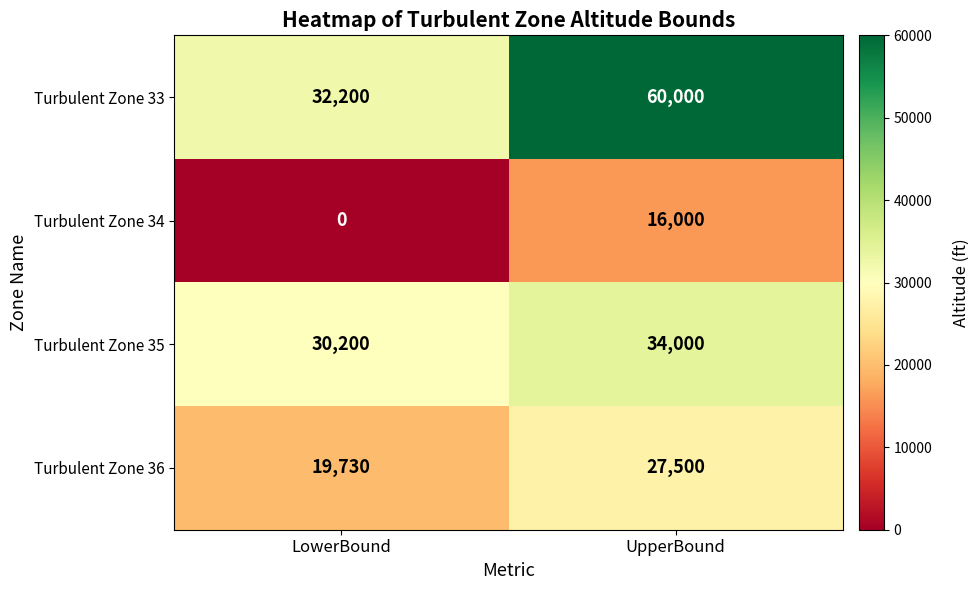

What is the difference between the Turbulent Zone 34 values at UpperBound and LowerBound?

16000